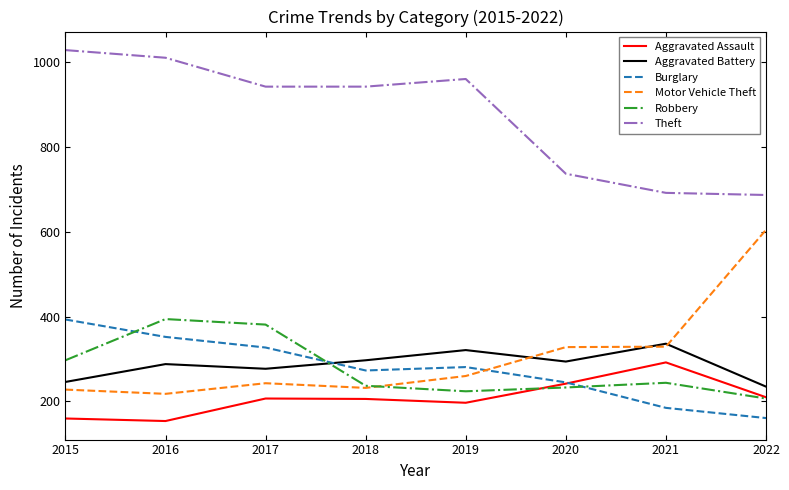

The Theft series shows 516 at 2019. True or false?

False